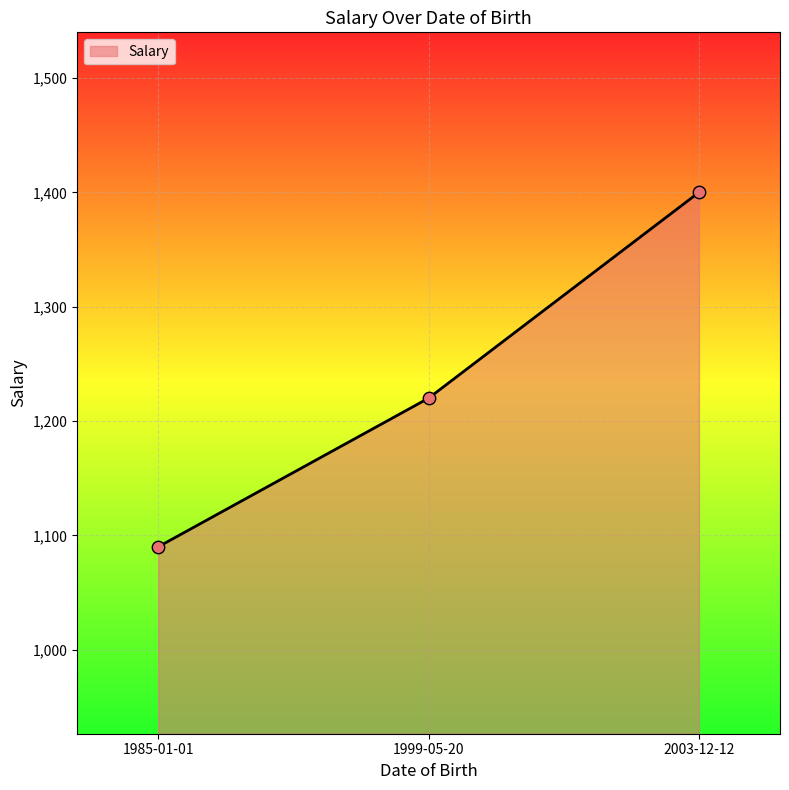

Between 1985-01-01 and 2003-12-12, which is larger?

2003-12-12